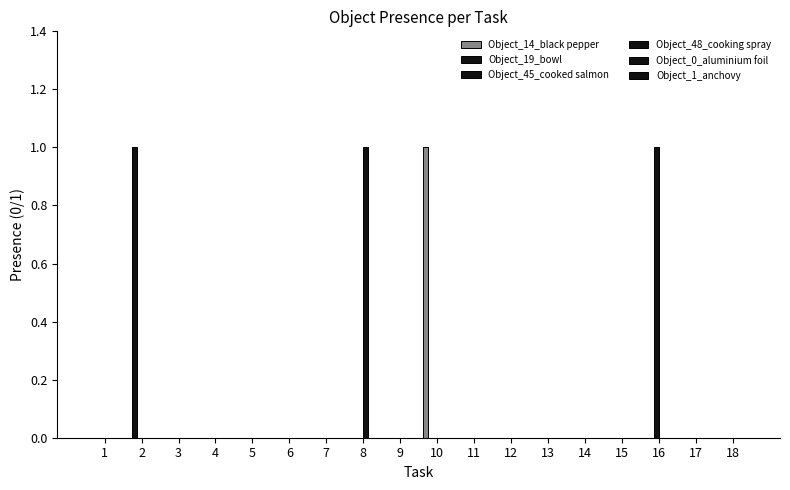

Reading right to left, extract all data points from this chart.

Object_14_black pepper: 0	0	0	0	0	0	0	0	1	0	0	0	0	0	0	0	0	0
Object_19_bowl: 0	0	0	0	0	0	0	0	0	0	0	0	0	0	0	0	1	0
Object_45_cooked salmon: 0	0	1	0	0	0	0	0	0	0	0	0	0	0	0	0	0	0
Object_48_cooking spray: 0	0	0	0	0	0	0	0	0	0	1	0	0	0	0	0	0	0
Object_0_aluminium foil: 0	0	0	0	0	0	0	0	0	0	0	0	0	0	0	0	0	0
Object_1_anchovy: 0	0	0	0	0	0	0	0	0	0	0	0	0	0	0	0	0	0